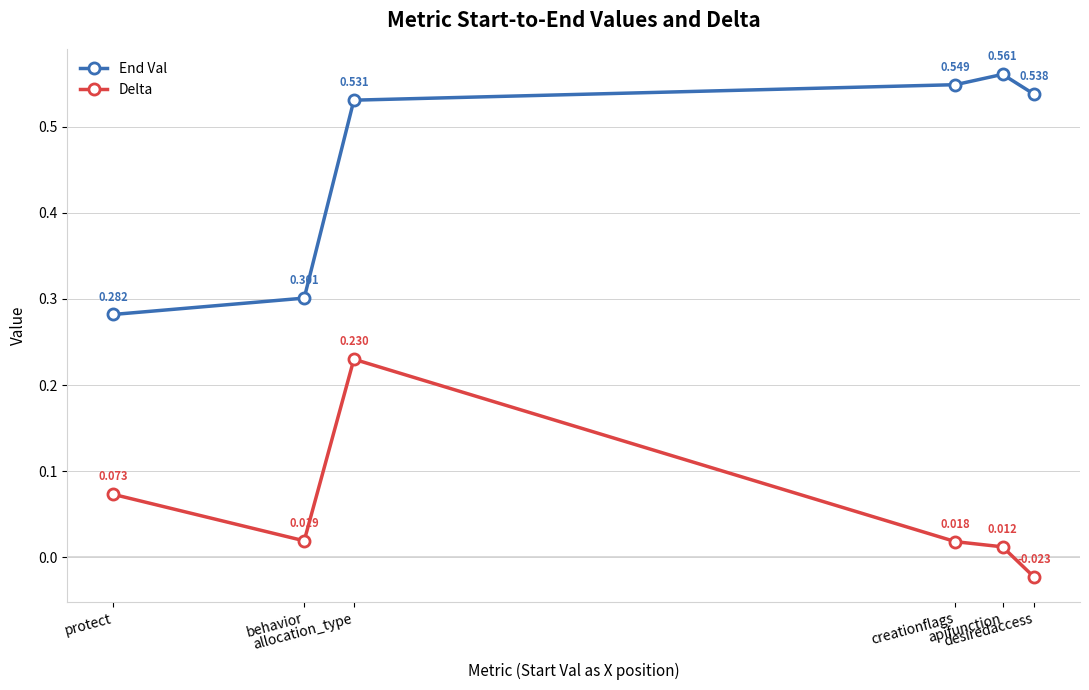

What is the label of the 6th point from the right?

protect